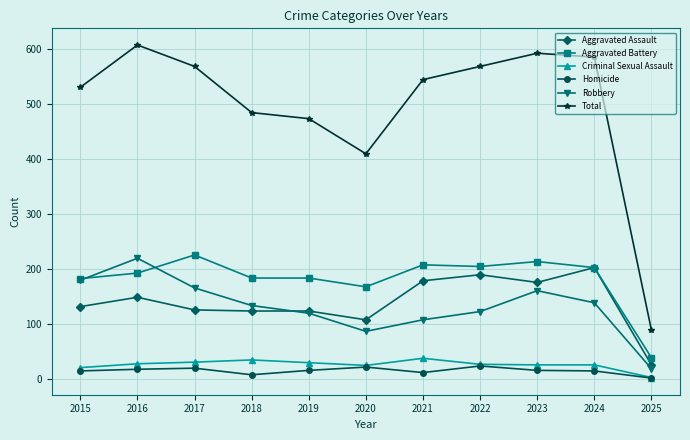

True or false: Aggravated Battery has more than 0 points higher than both neighbors.

True